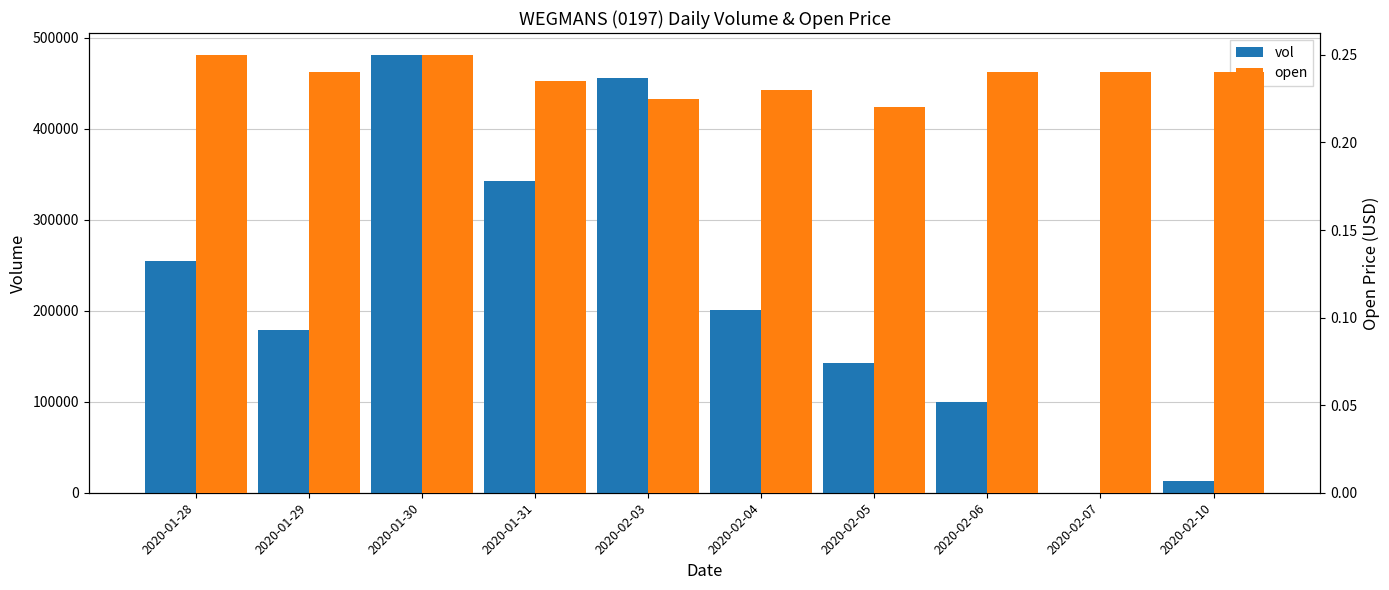

What position from the right is 2020-02-06?

3